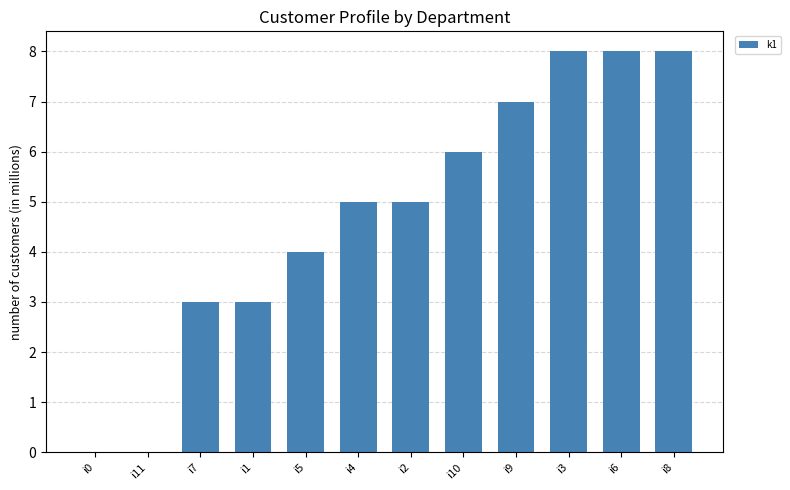

Is it true that the value at i4 is 7?

False